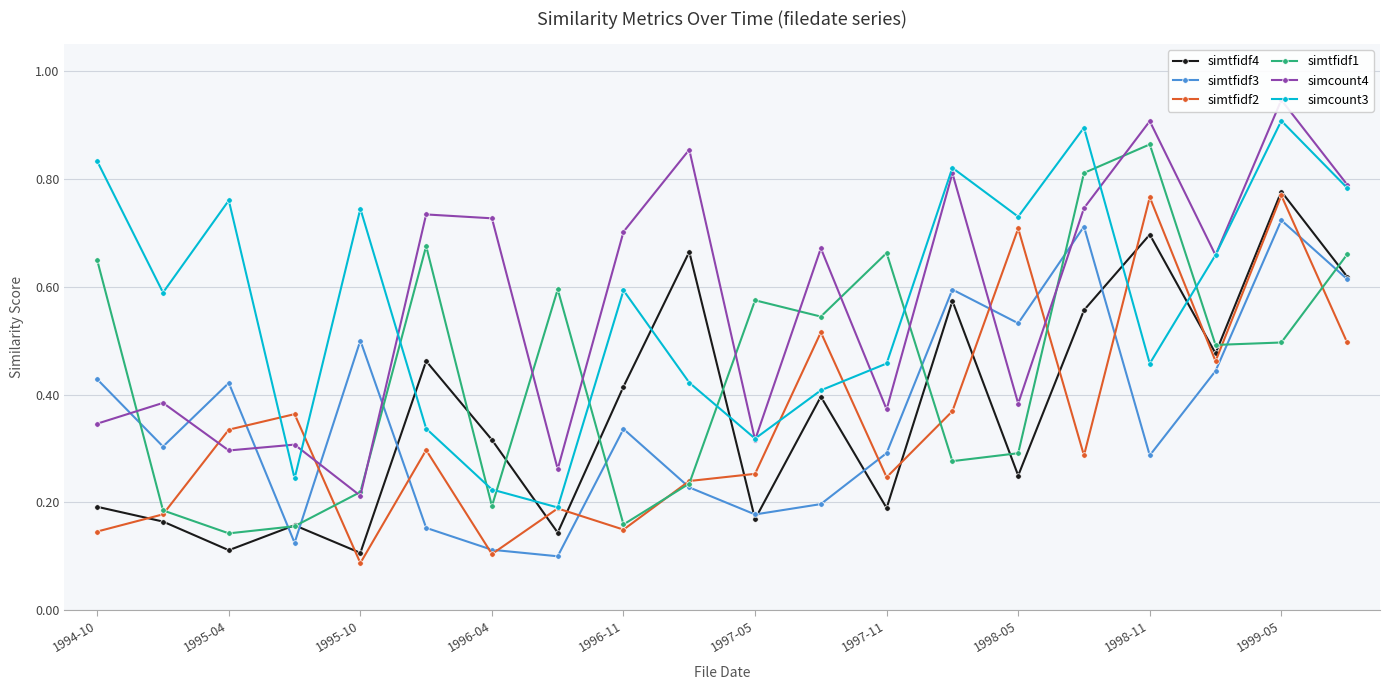

In simtfidf4, how many points are higher than both neighbors (excluding endpoints)?

7